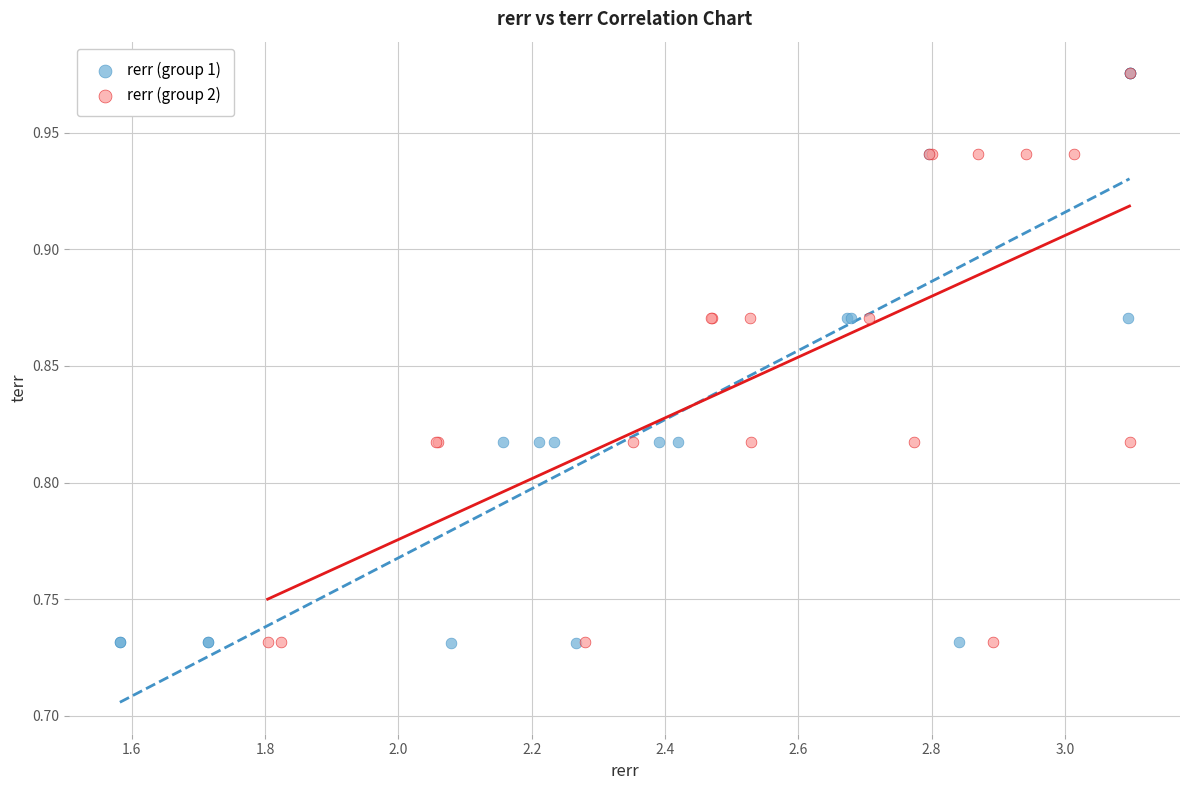

What are all the series names shown in the legend?

rerr (group 1), rerr (group 2)